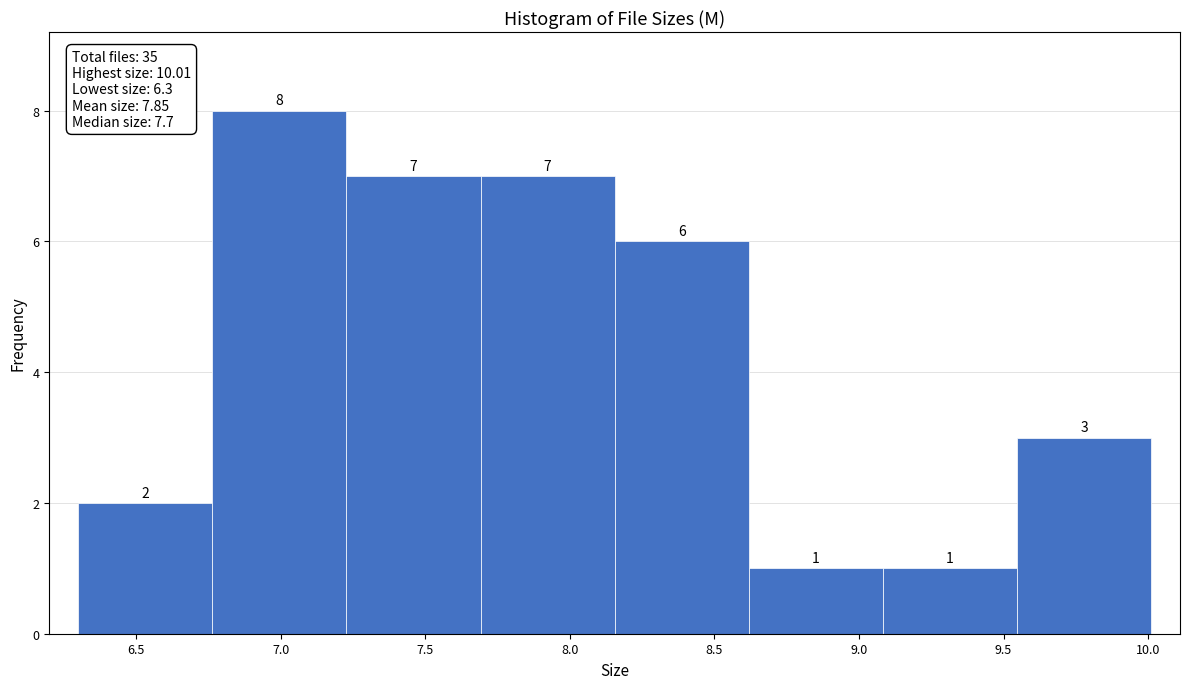

How tall is the bar that spans 7.25 to 7.70 on the x-axis? The bar edges are not printed on the chart, so give them approximately, as read against the axis.

7